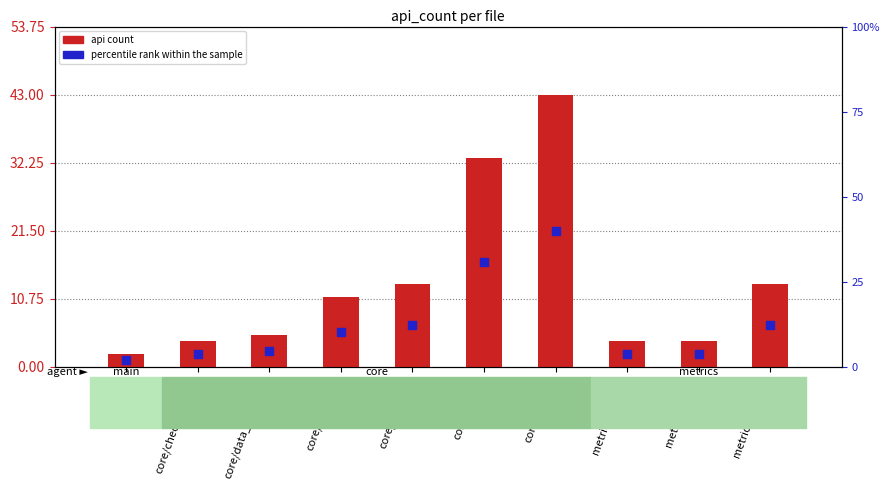

Which series has the largest total across all categories?

api count